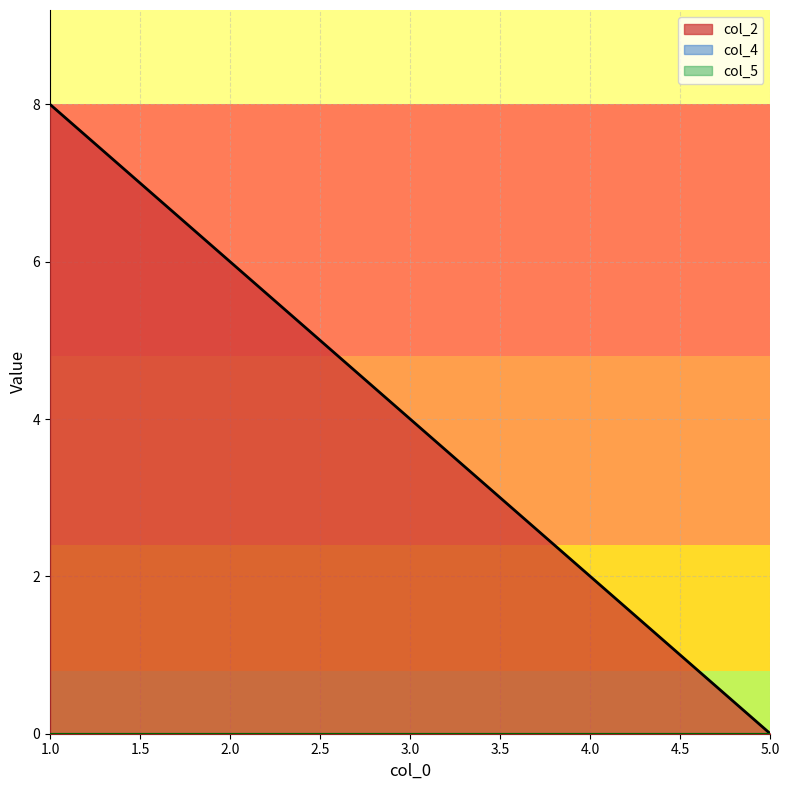

How many lines are shown in the chart?

3